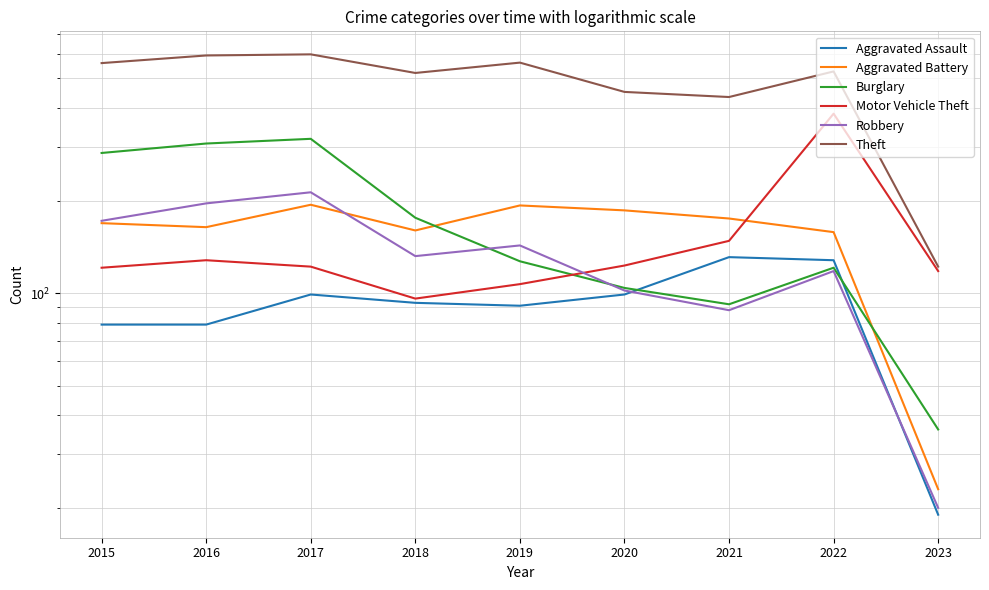

True or false: Burglary and Theft cross at least once.

False